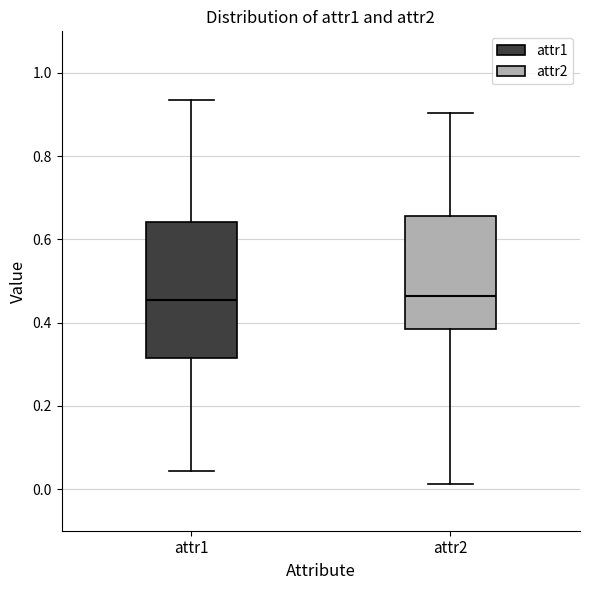

Reading left to right, transcribe this box plot: for each box, give where its median line is, the range the box spans, and where its two whiskers end, as read against the y-axis. The values are not printed on the chart, so give them approximately, as read against the axis.

attr1: median 0.46, box 0.32 to 0.64, whiskers 0.04 to 0.94
attr2: median 0.46, box 0.38 to 0.66, whiskers 0.02 to 0.90